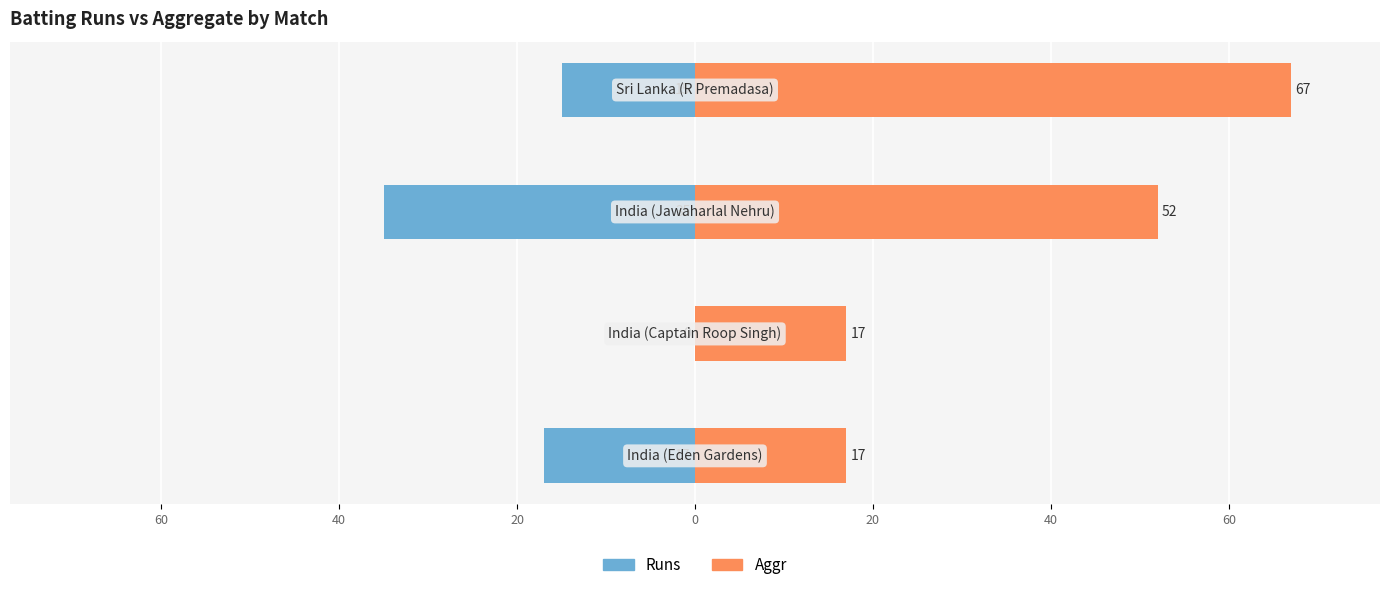

At 80, list the series in order from largest to smallest.

Aggr, Runs